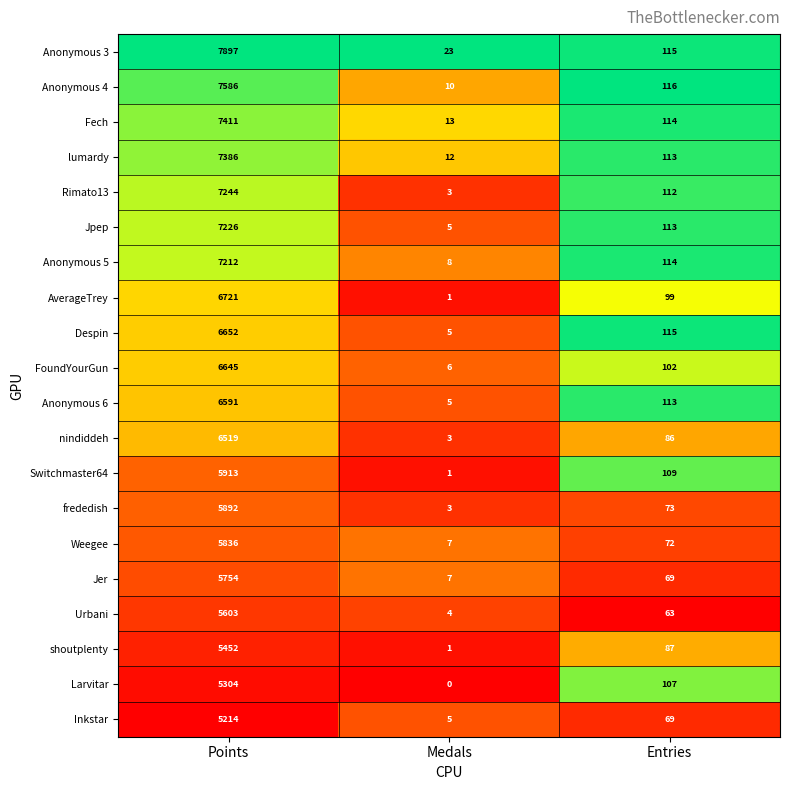

At which label does Jpep first exceed 113?

Points